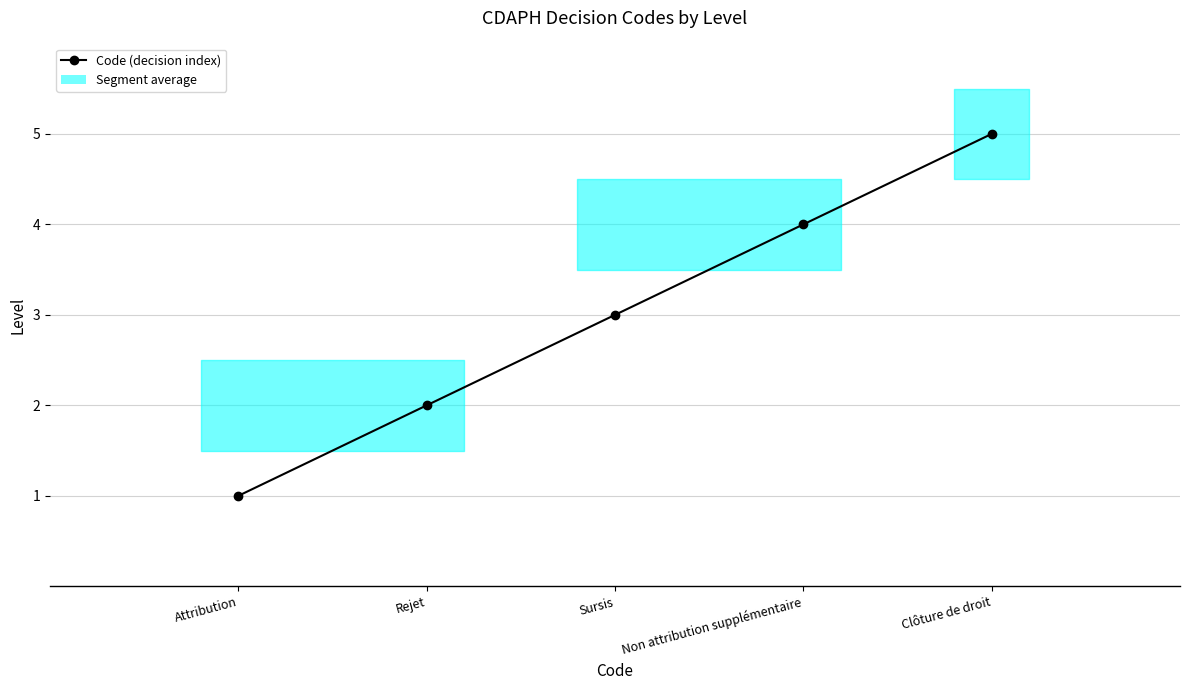

What is the change in value from Non attribution supplémentaire to Clôture de droit?

+1